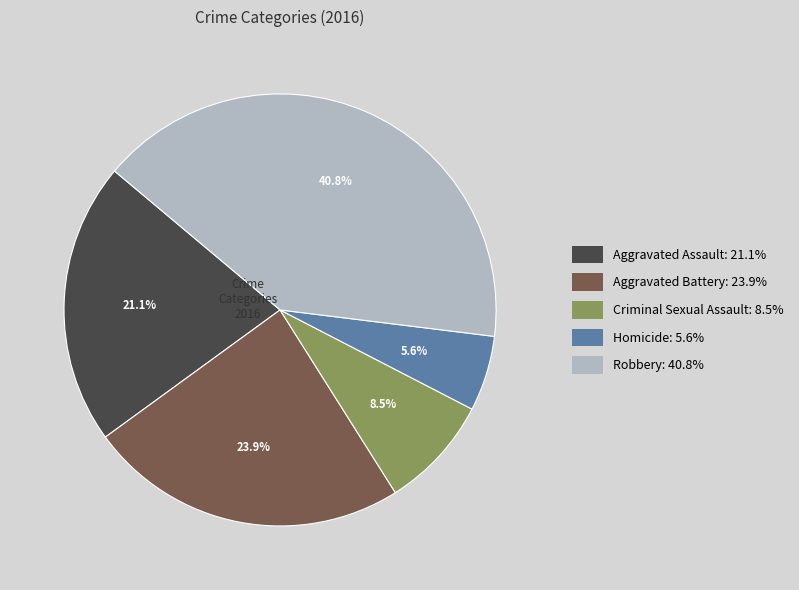

What percentage is the Homicide slice, to the nearest percent?

6%